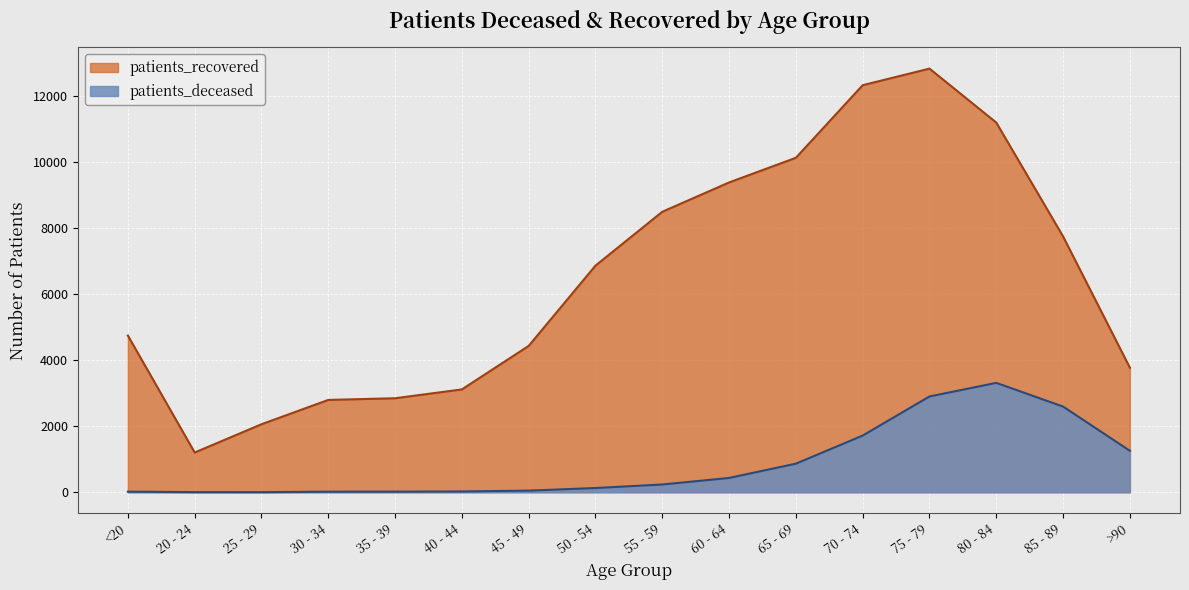

True or false: patients_recovered and patients_deceased intersect in this chart.

False